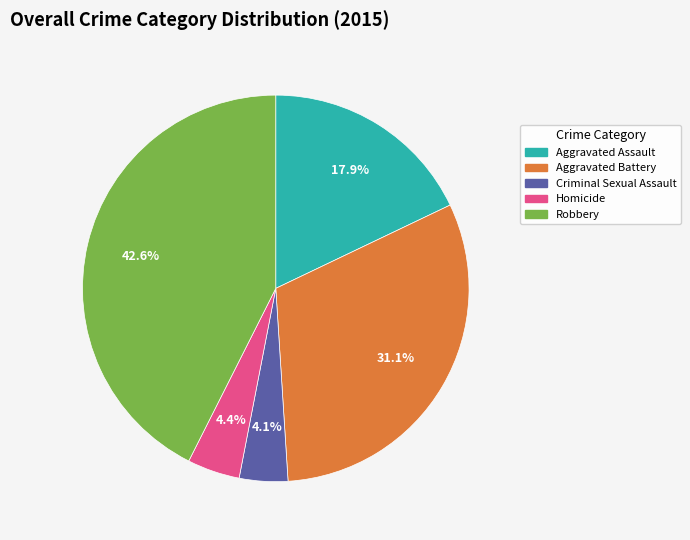

Combined, do Robbery and Aggravated Battery account for over 50%?

Yes